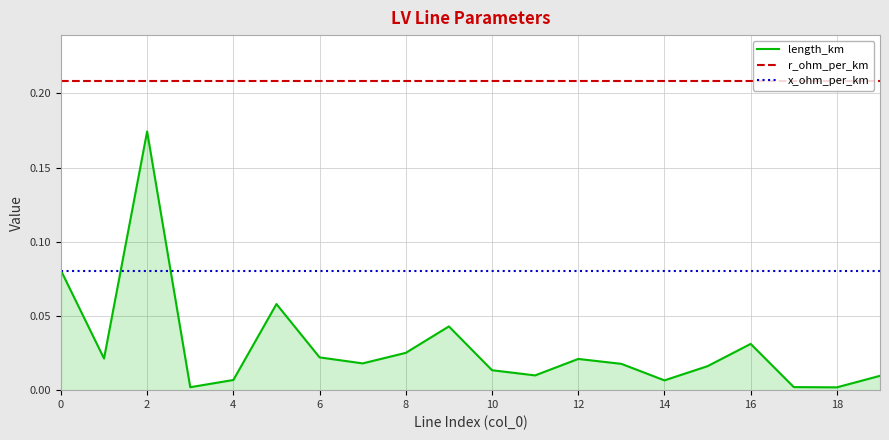

True or false: r_ohm_per_km and x_ohm_per_km intersect in this chart.

False